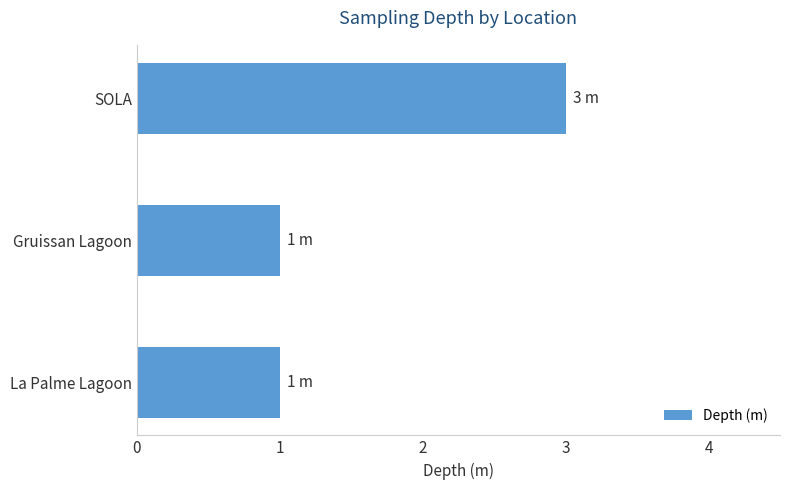

Which has a higher value, Gruissan Lagoon or SOLA?

SOLA